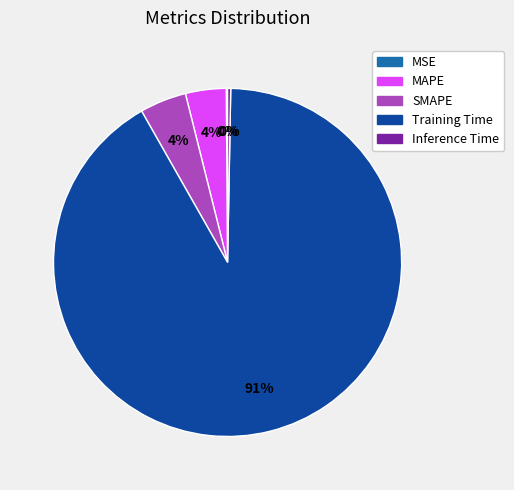

To the nearest percent, what is the average slice percentage?

20%